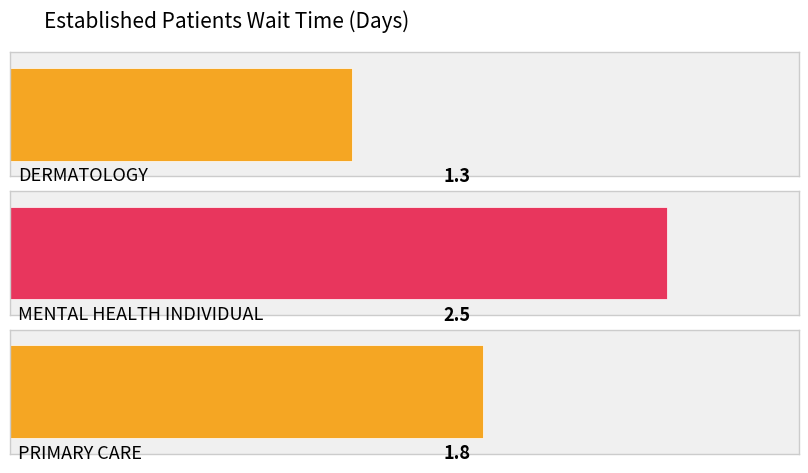

How many bars are there in total?

3